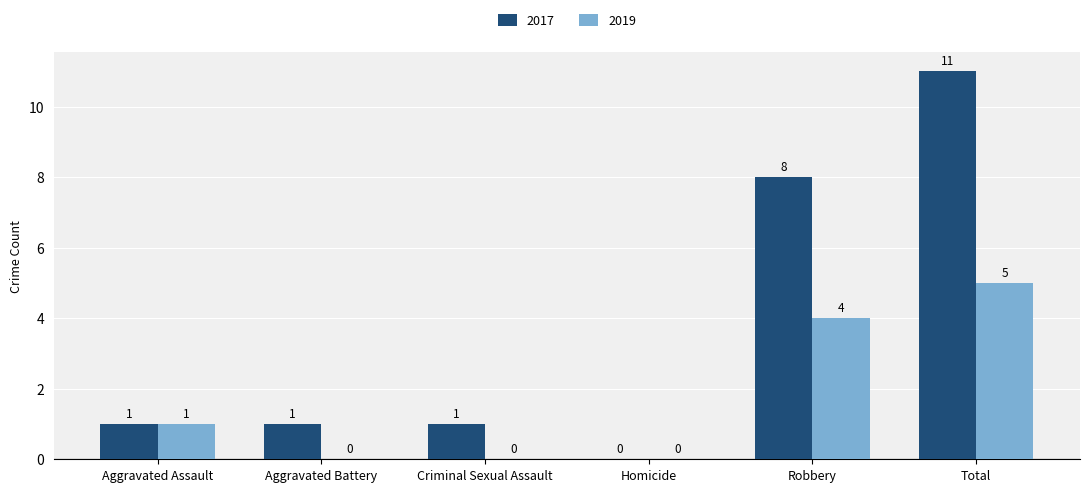

Is it true that 2019 equals 1 at Aggravated Assault?

True